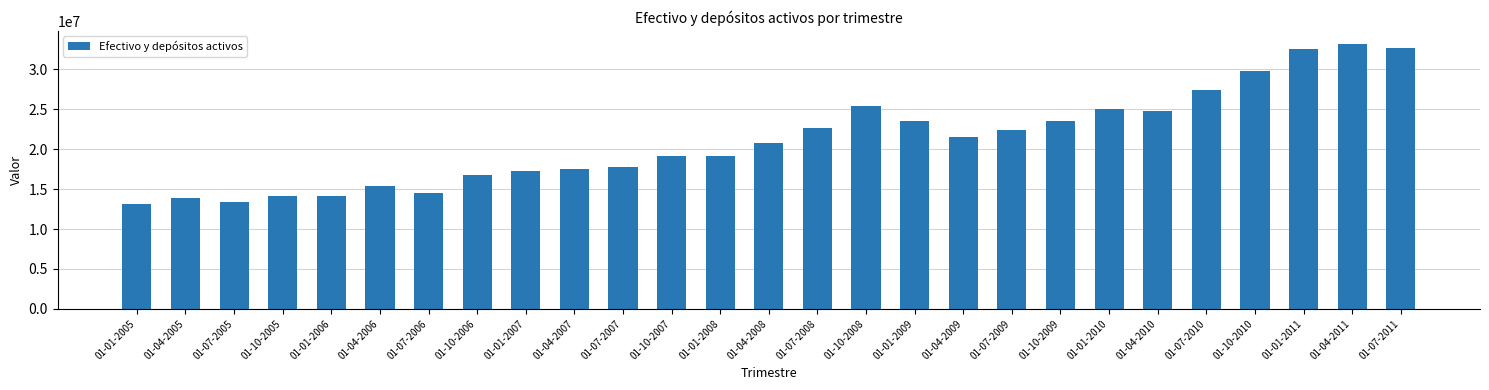

What is the sum of all values?

571433601